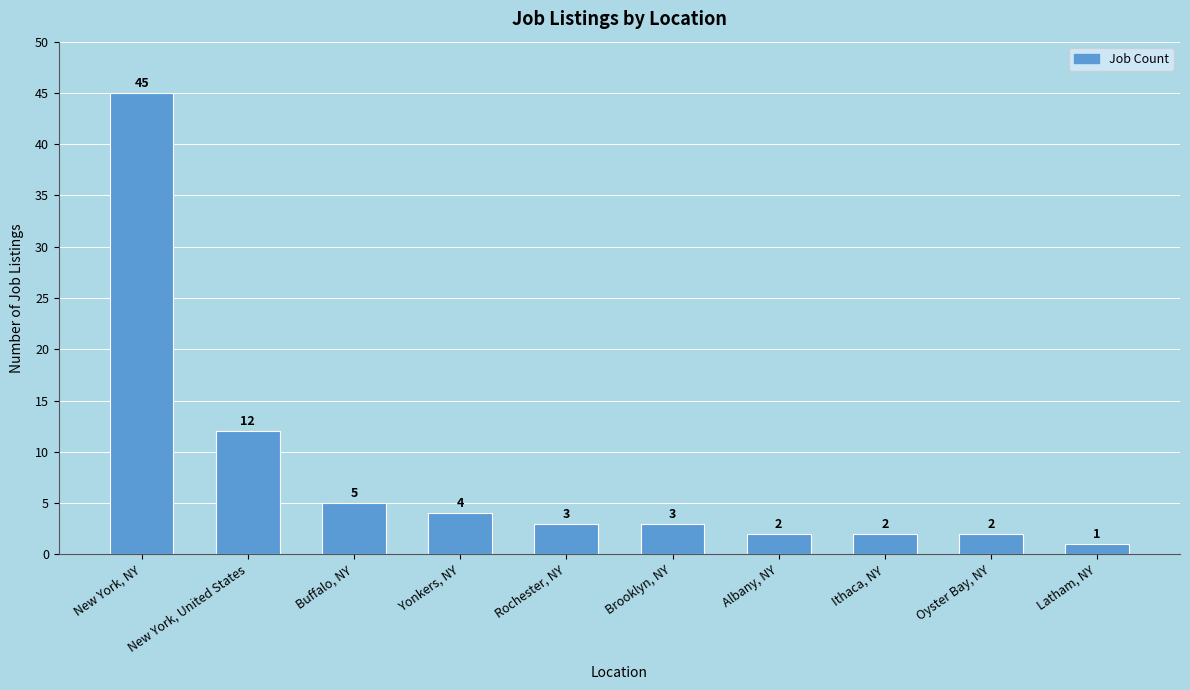

Is it true that the value at New York, NY is 45?

True